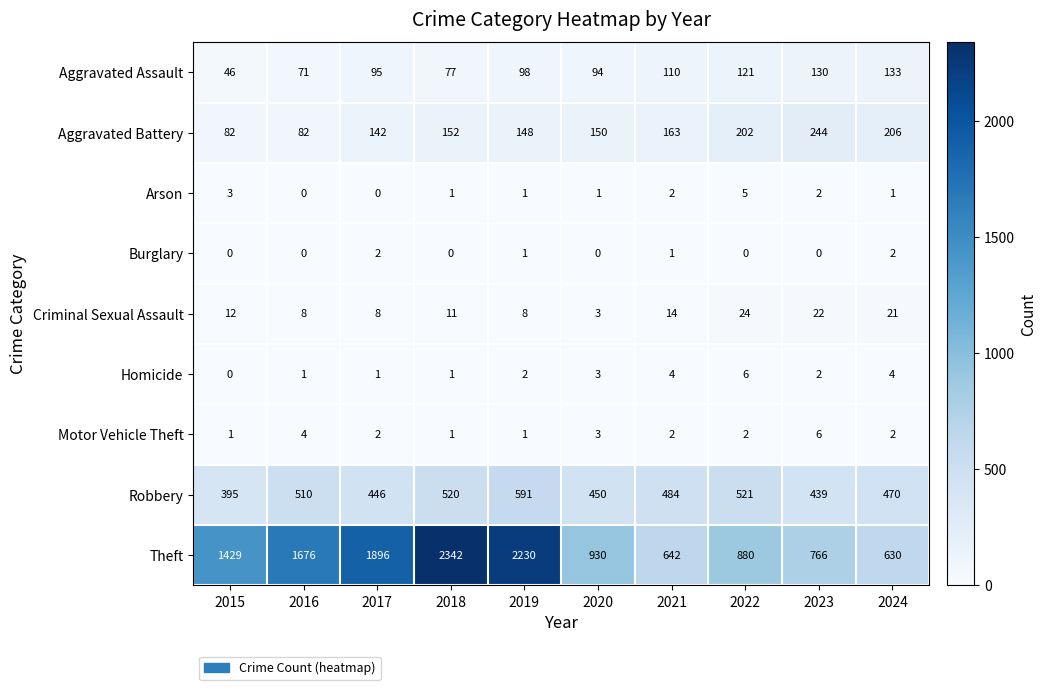

At 2022, list the series in order from largest to smallest.

Theft, Robbery, Aggravated Battery, Aggravated Assault, Criminal Sexual Assault, Homicide, Arson, Motor Vehicle Theft, Burglary